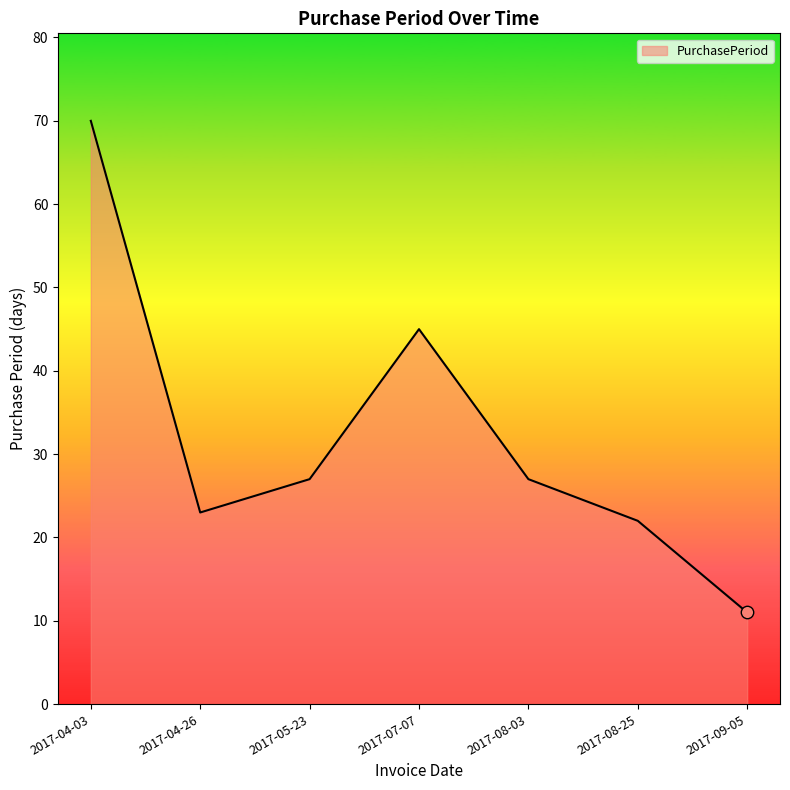

What is the ratio of the value at 2017-05-23 to the value at 2017-04-03?

0.4